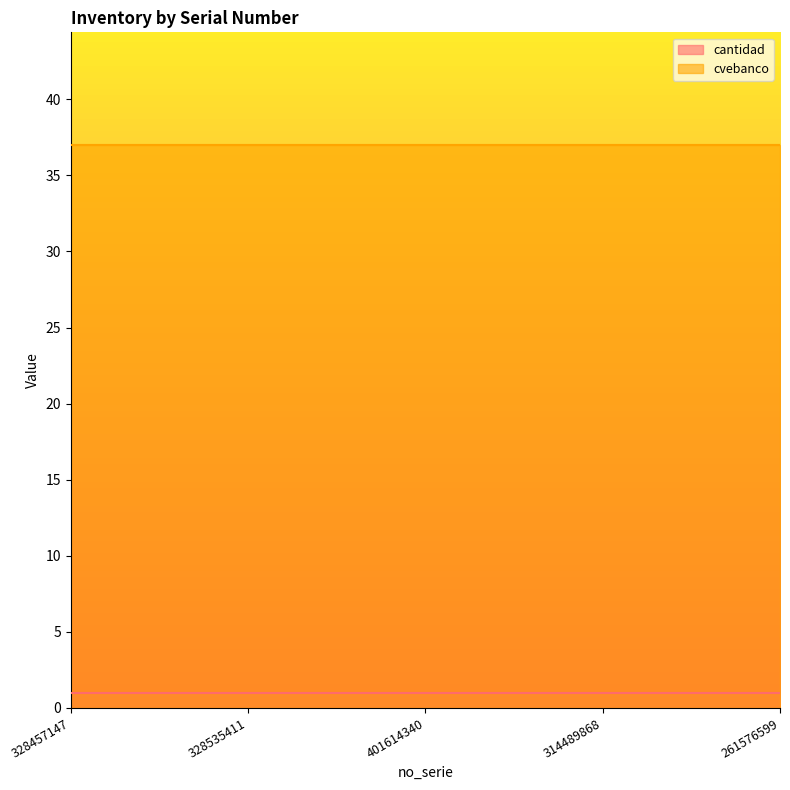

True or false: cvebanco and cantidad intersect in this chart.

False